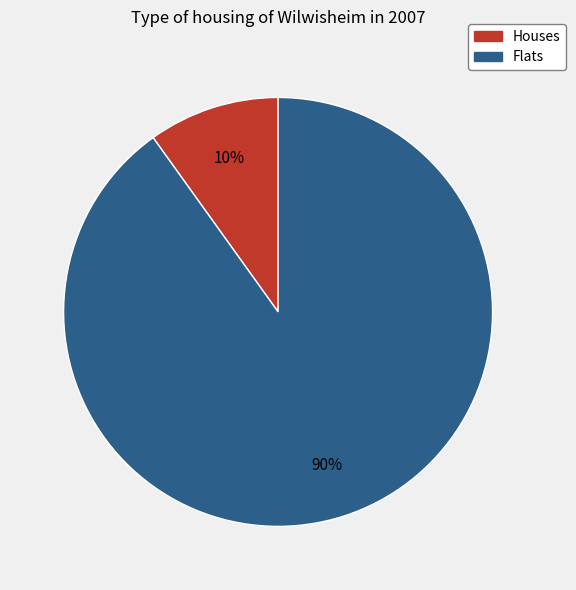

Is there a majority slice in this chart?

Yes